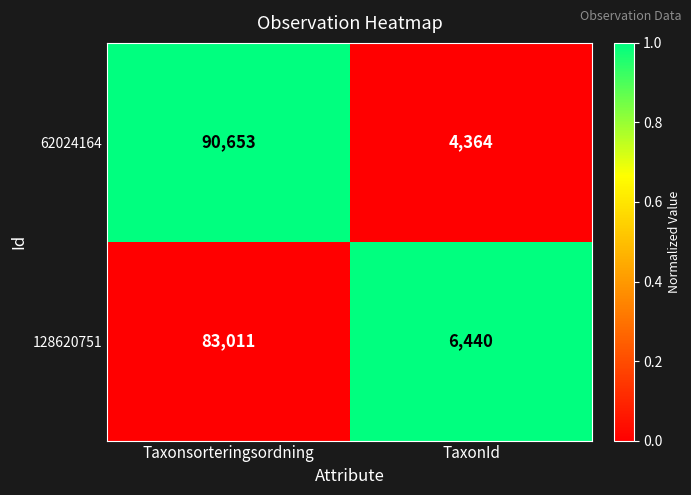

Which series has the widest spread of values?

62024164